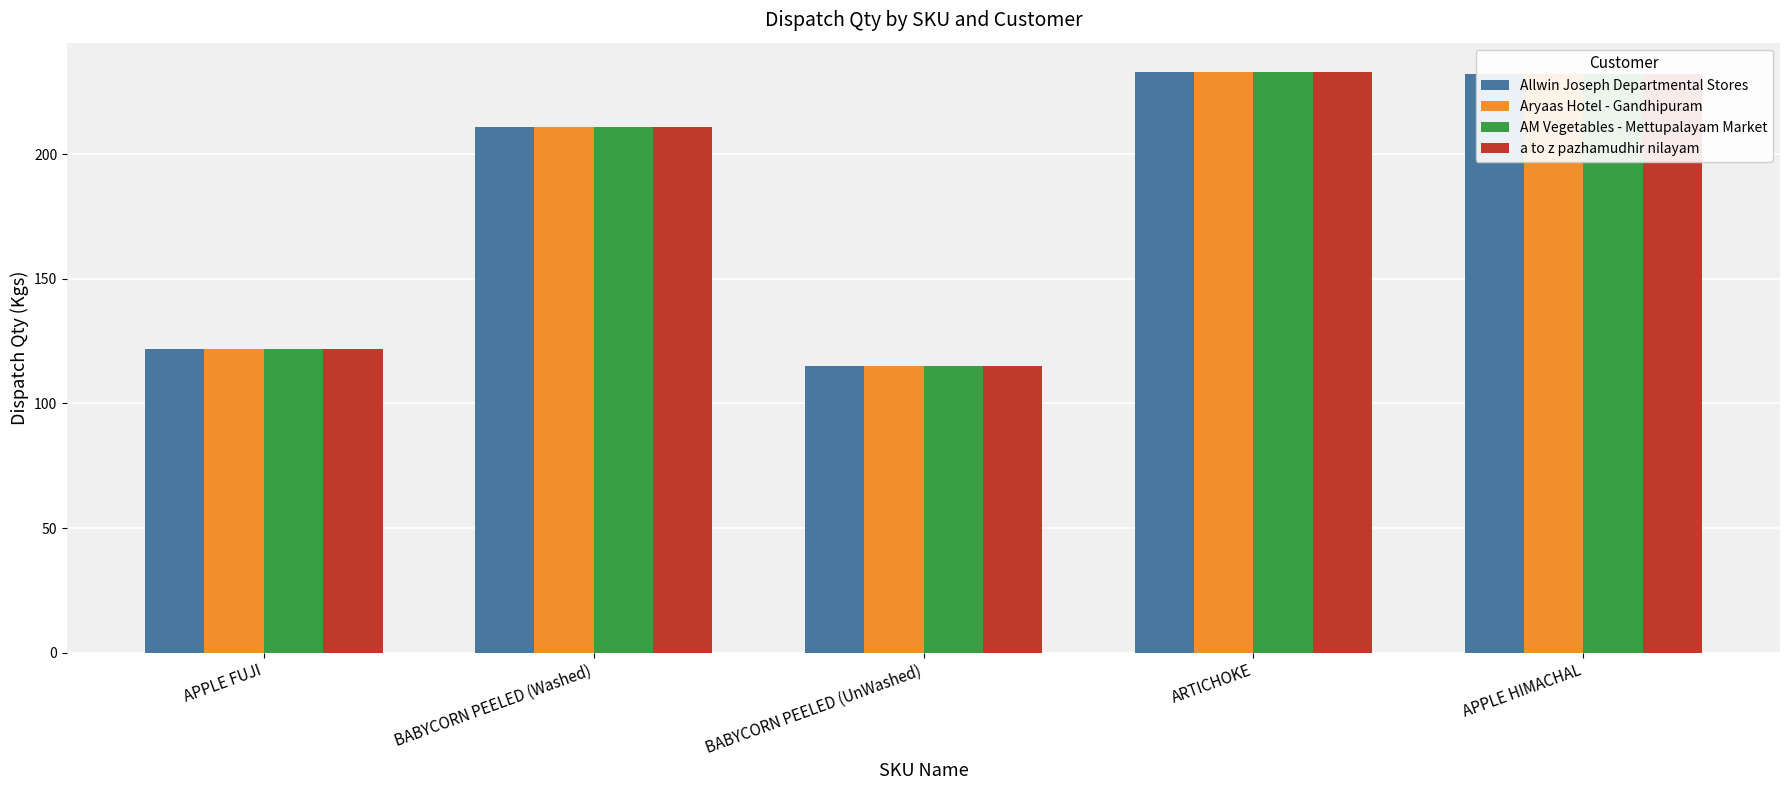

At how many categories does at least one series exceed 180?

3